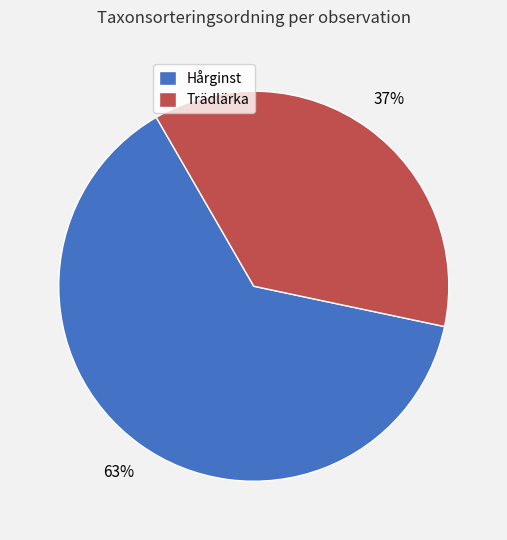

The Trädlärka slice represents 37% of the pie. True or false?

True